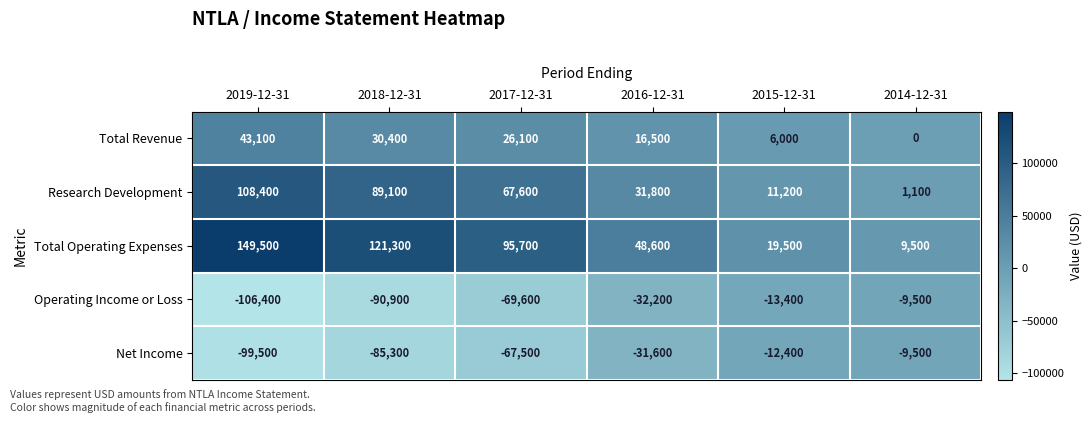

At which label does Total Revenue reach its peak?

2019-12-31